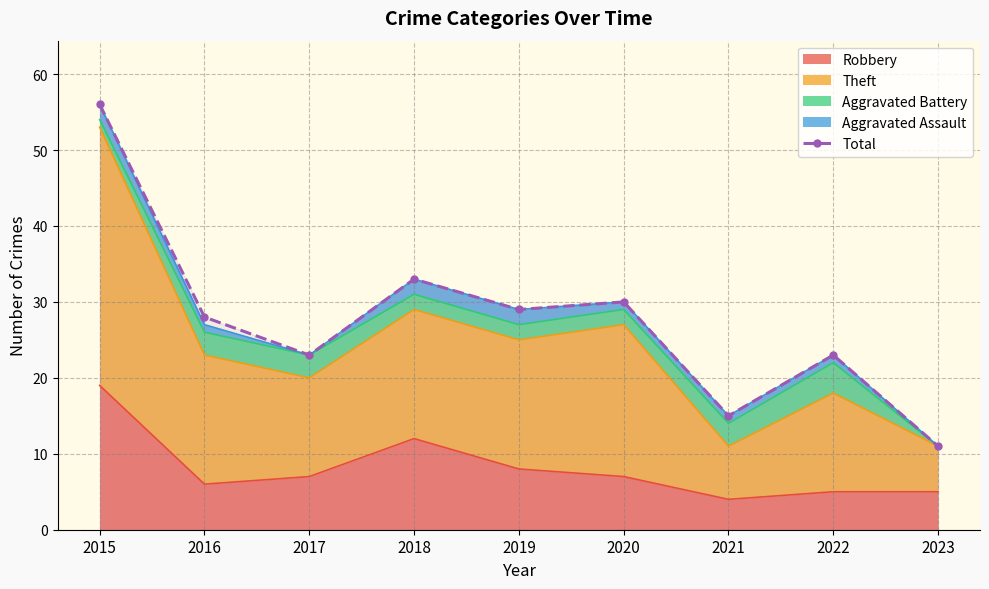

How many points are higher than both their immediate neighbors (excluding endpoints)?

3